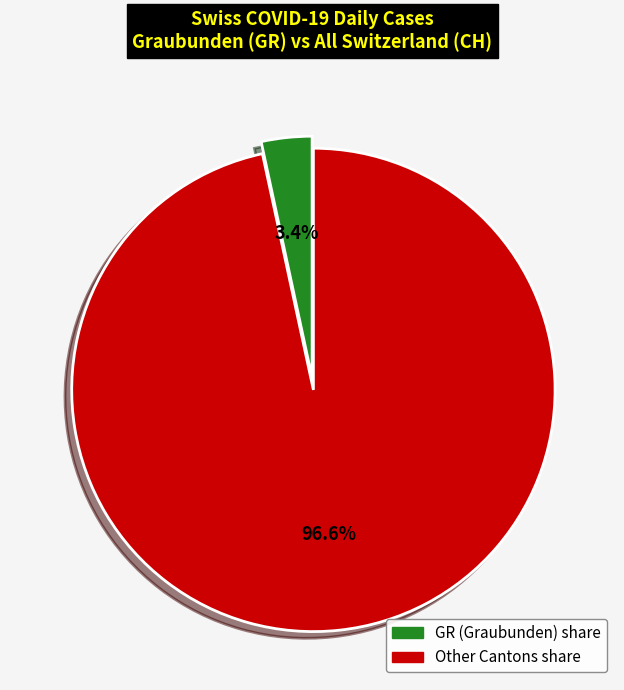

How many slices are in this pie chart?

2